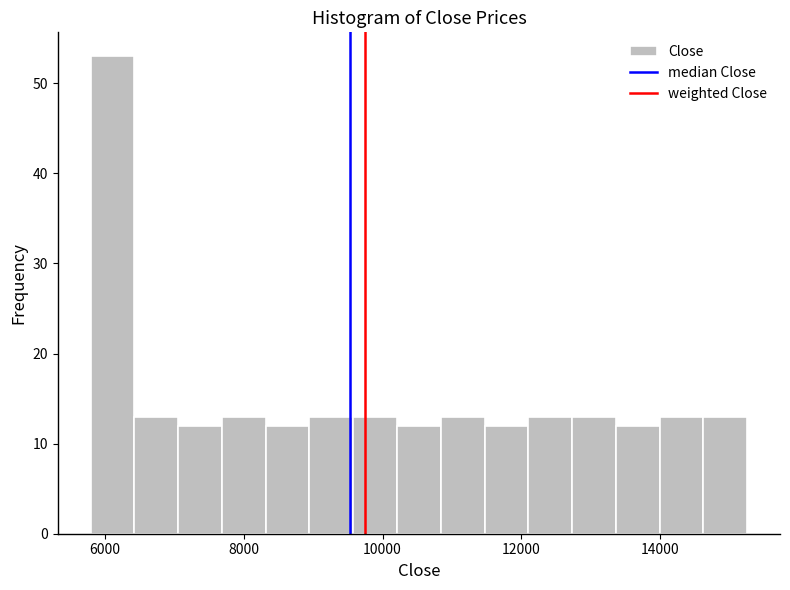

Around what value on the x-axis is the tallest bar? Give the approximate position of its centre, as read against the axis.

6200